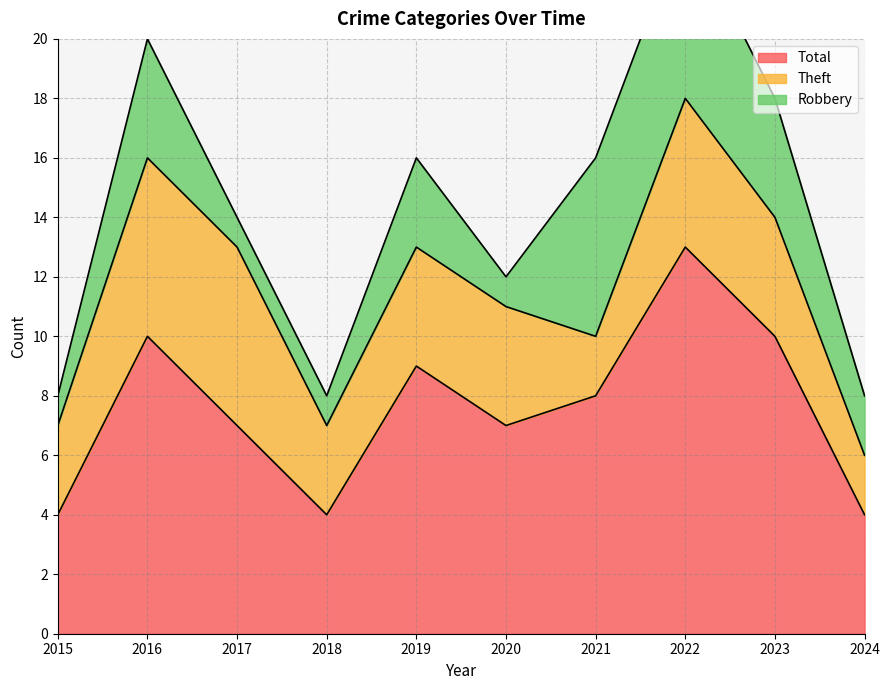

True or false: Robbery and Theft intersect in this chart.

True